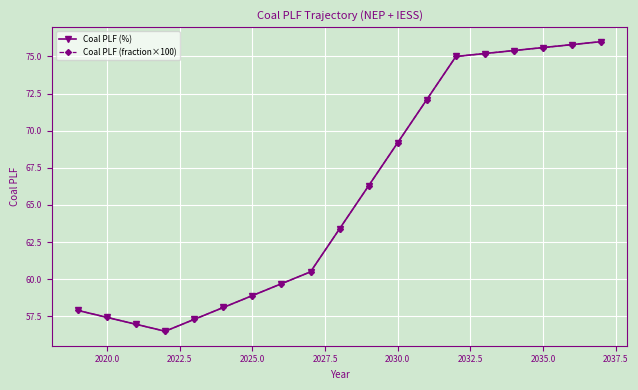

Reading left to right, what are all the values shown in this chart?

Coal PLF (%): 57.9	57.4	57.0	56.5	57.3	58.1	58.9	59.7	60.5	63.4	66.3	69.2	72.1	75.0	75.2	75.4	75.6	75.8	76.0
Coal PLF (fraction×100): 57.9	57.4	57.0	56.5	57.3	58.1	58.9	59.7	60.5	63.4	66.3	69.2	72.1	75.0	75.2	75.4	75.6	75.8	76.0